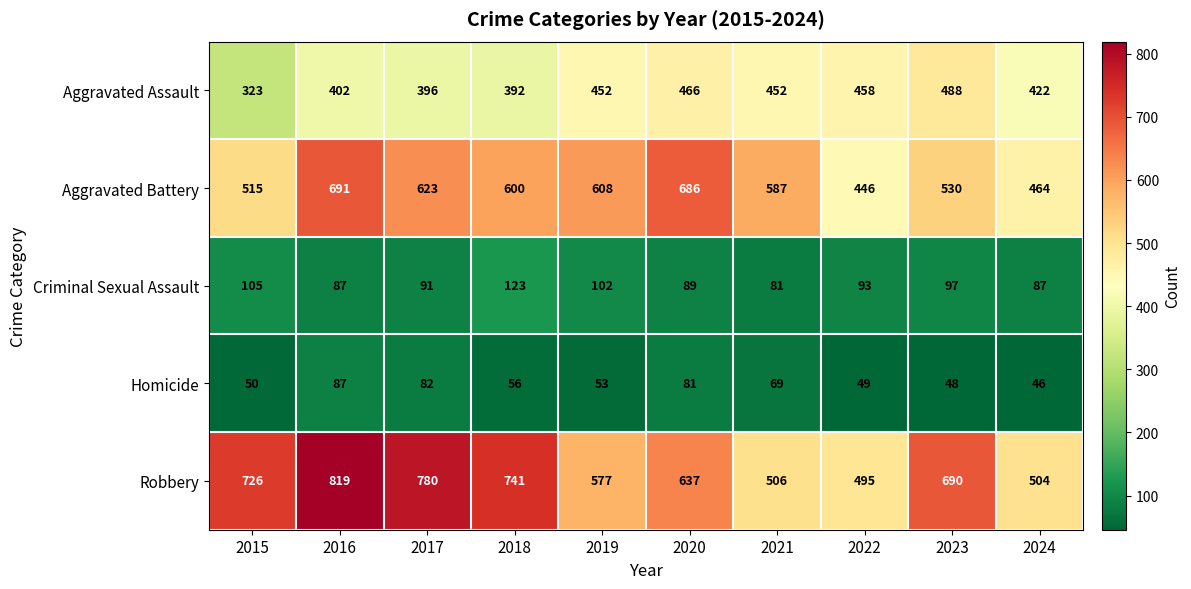

What is the total value across all series at 2024?

1523